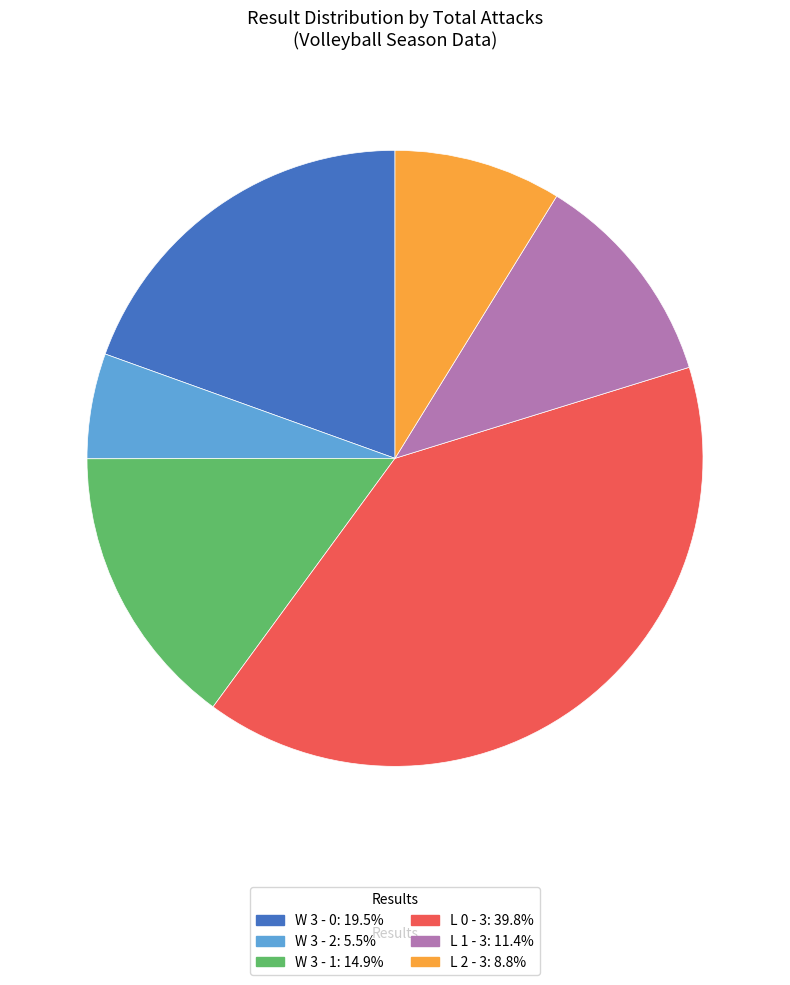

How many slices are in this pie chart?

6